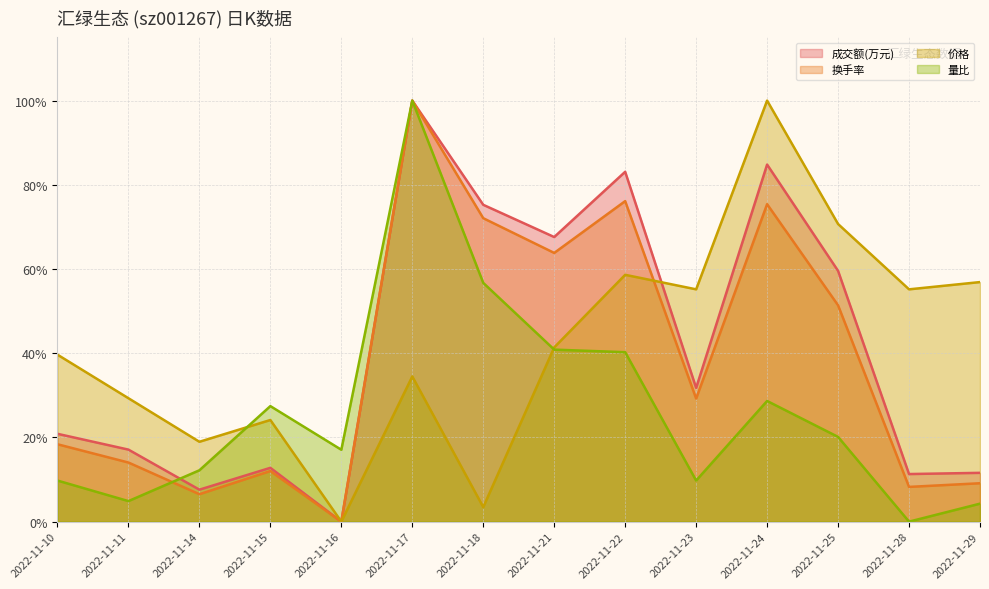

How many categories are shown in the chart?

14